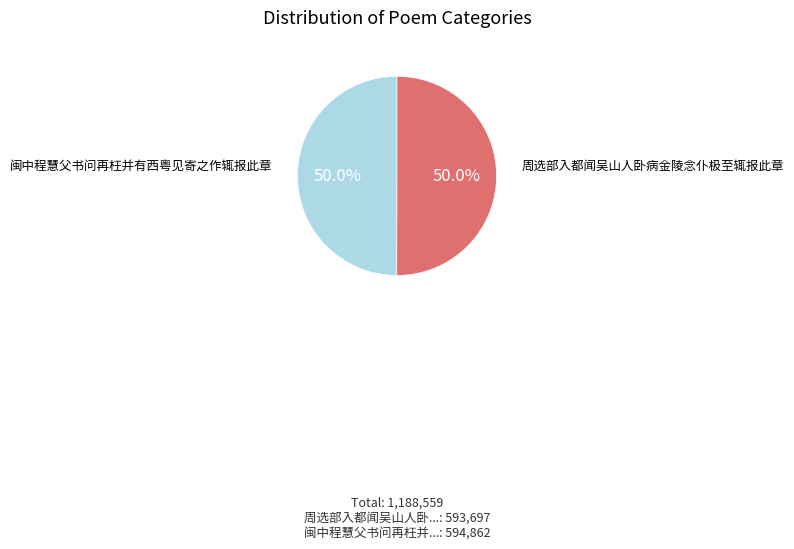

To the nearest percent, what portion does 闽中程慧父书问再枉并有西粤见寄之作辄报此章 represent?

50%